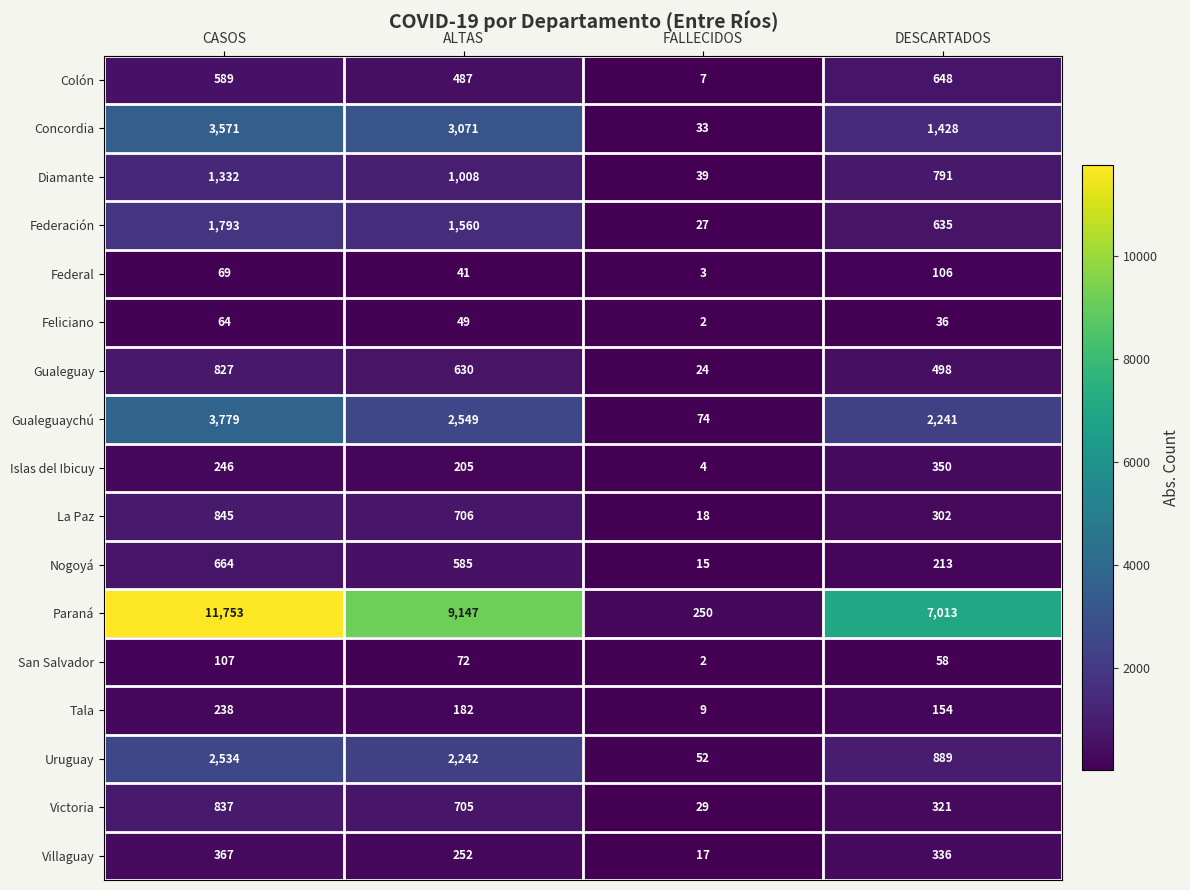

At which category does the chart reach its peak across all series?

CASOS